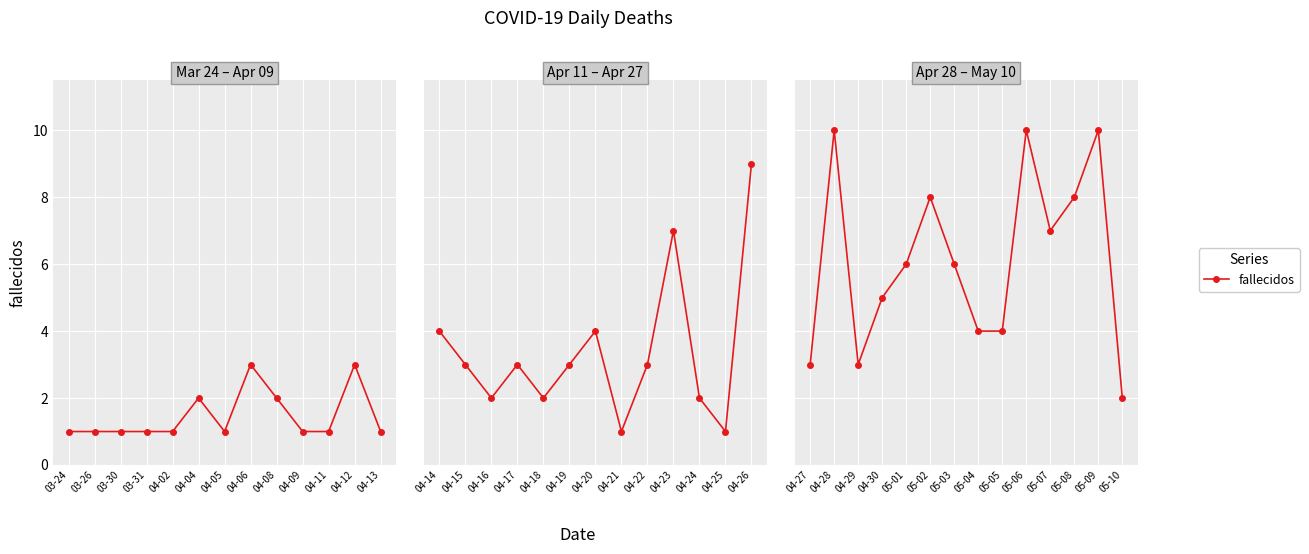

What is the maximum value shown in the chart?

10